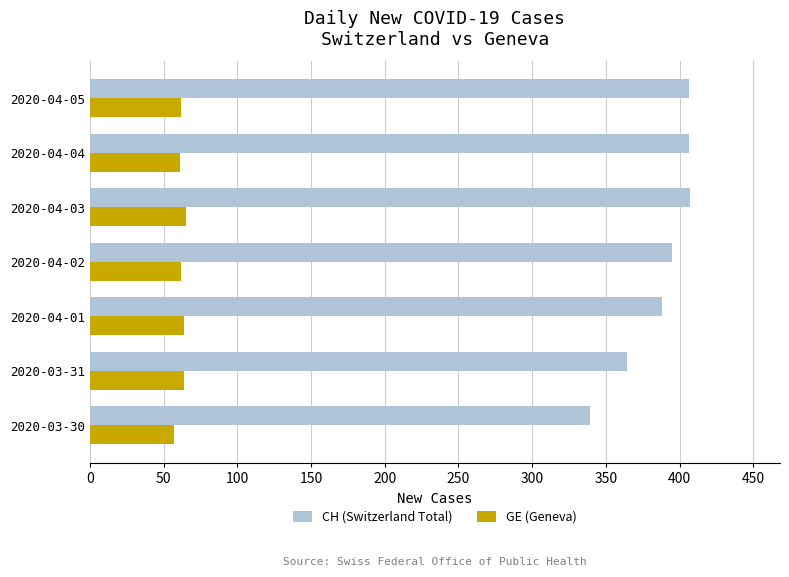

What is the difference between the second highest and second lowest values in the CH (Switzerland Total) series?

42